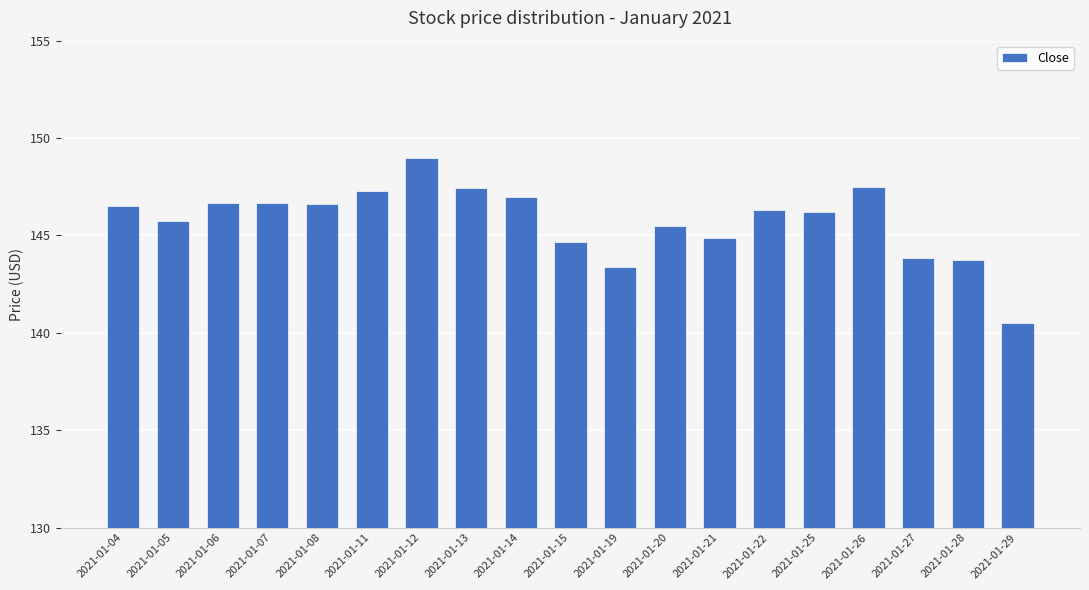

Count the number of data series in this chart.

1